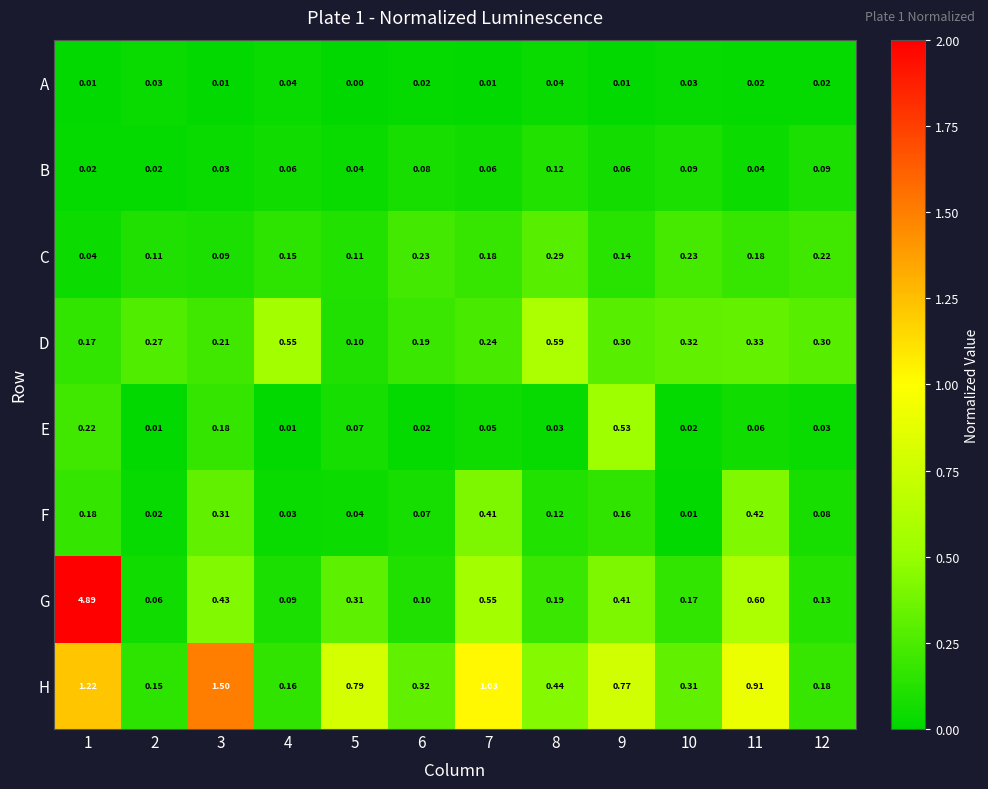

Is the value of E at 2 greater than the value of D at 2?

No